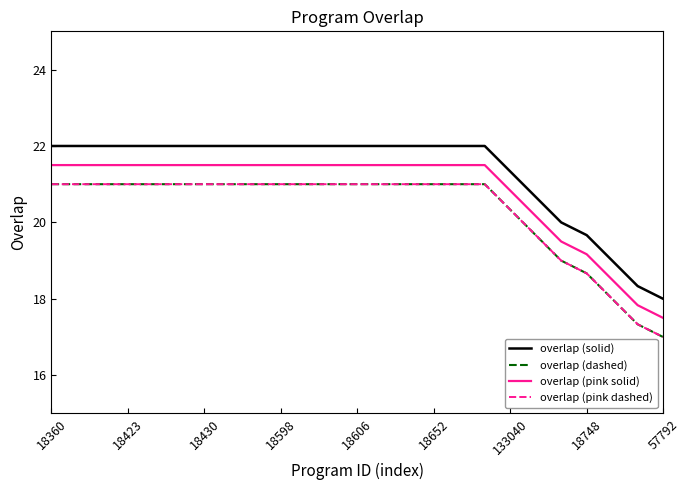

Does the chart have visible grid lines?

No